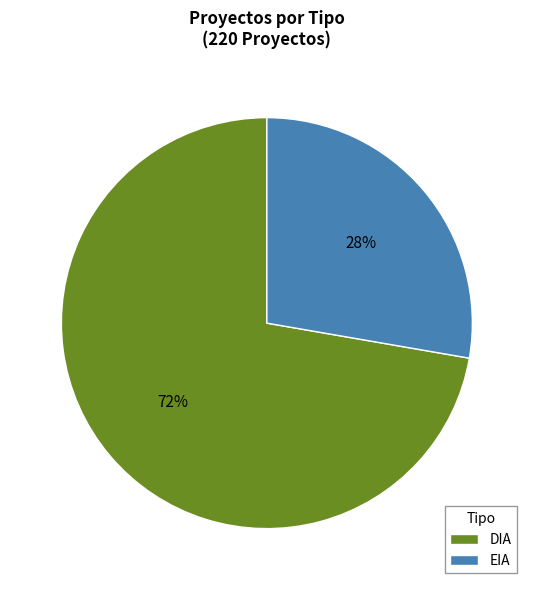

Approximately how many times larger is the value at EIA compared to DIA?

0.4